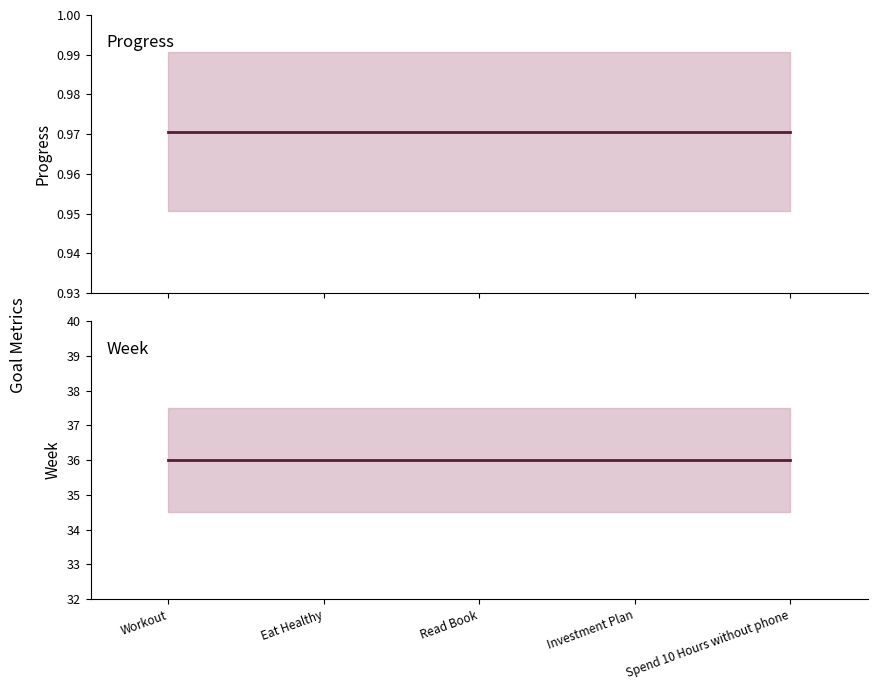

The Week series shows 49.9 at Spend 10 Hours without phone. True or false?

False